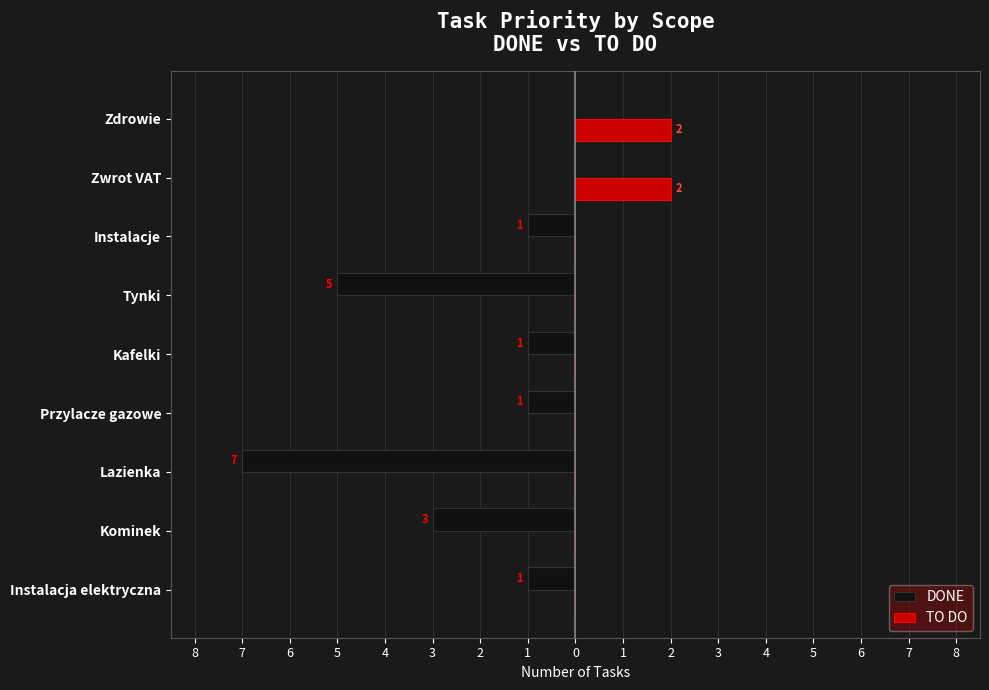

How many TO DO values are between 0 and 1?

7